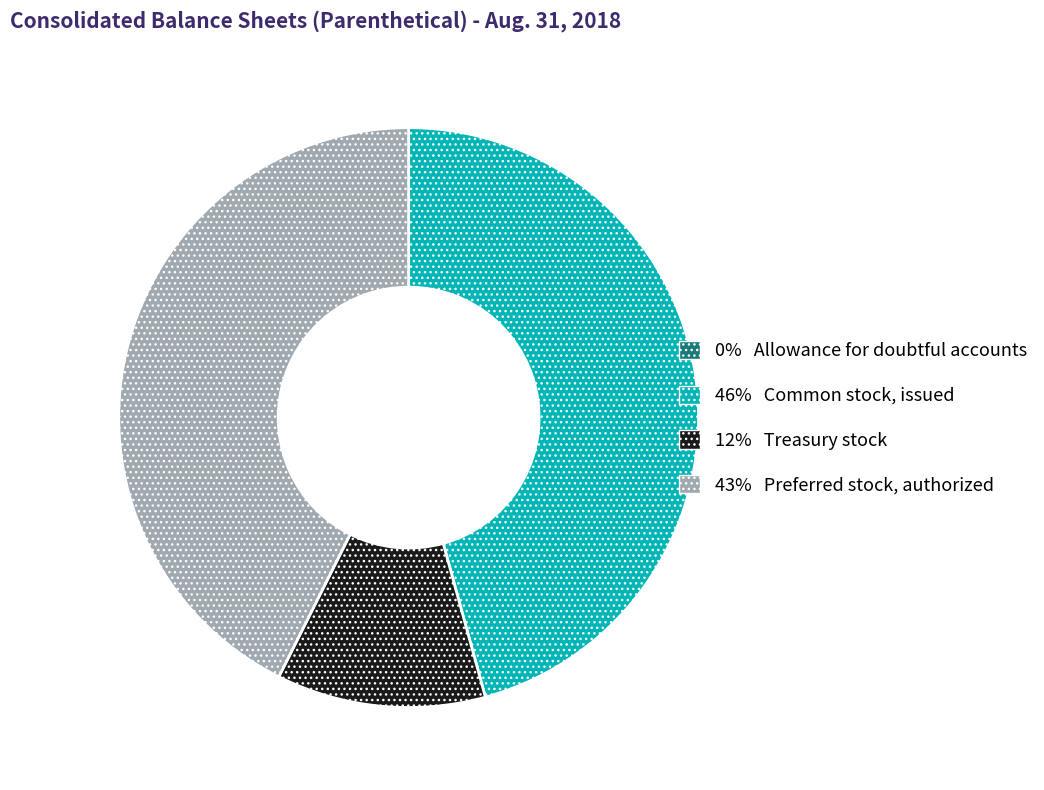

Does any single category account for the majority?

No